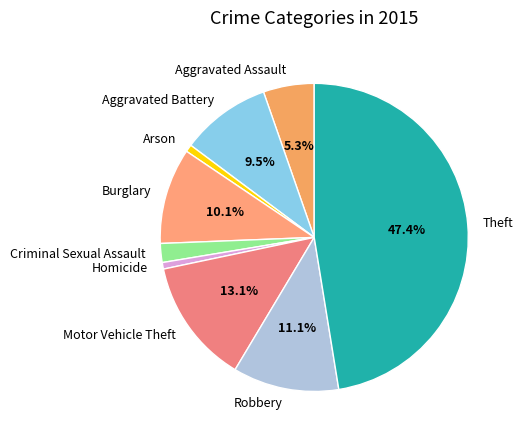

True or false: Theft accounts for 47% of the total.

True